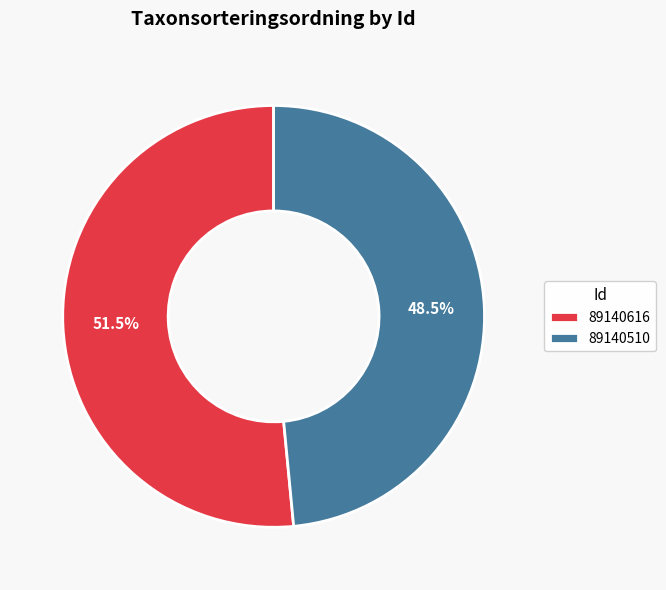

What percentage do 89140616 and 89140510 together represent?

100.0%